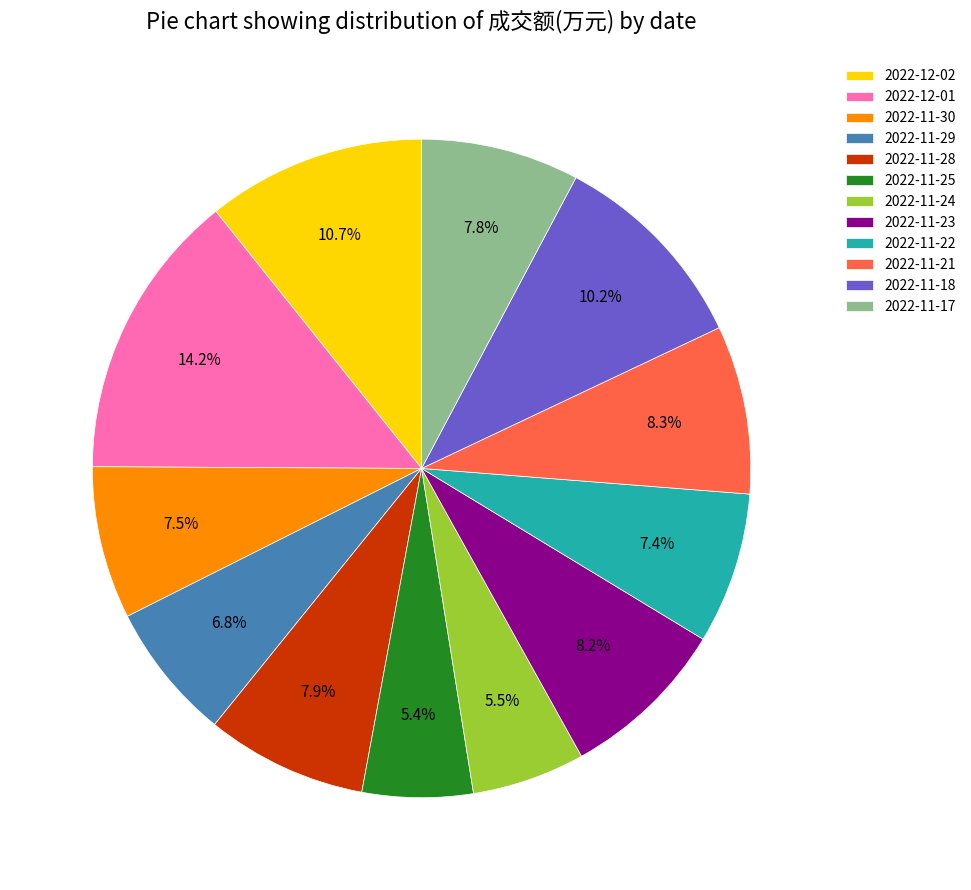

What is the ratio of the value at 2022-11-30 to the value at 2022-11-21?

0.9